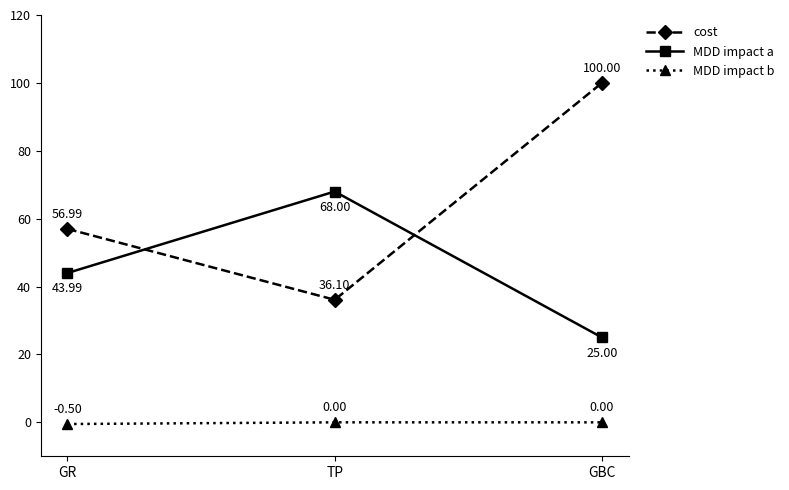

What is the minimum value for cost?

36.1